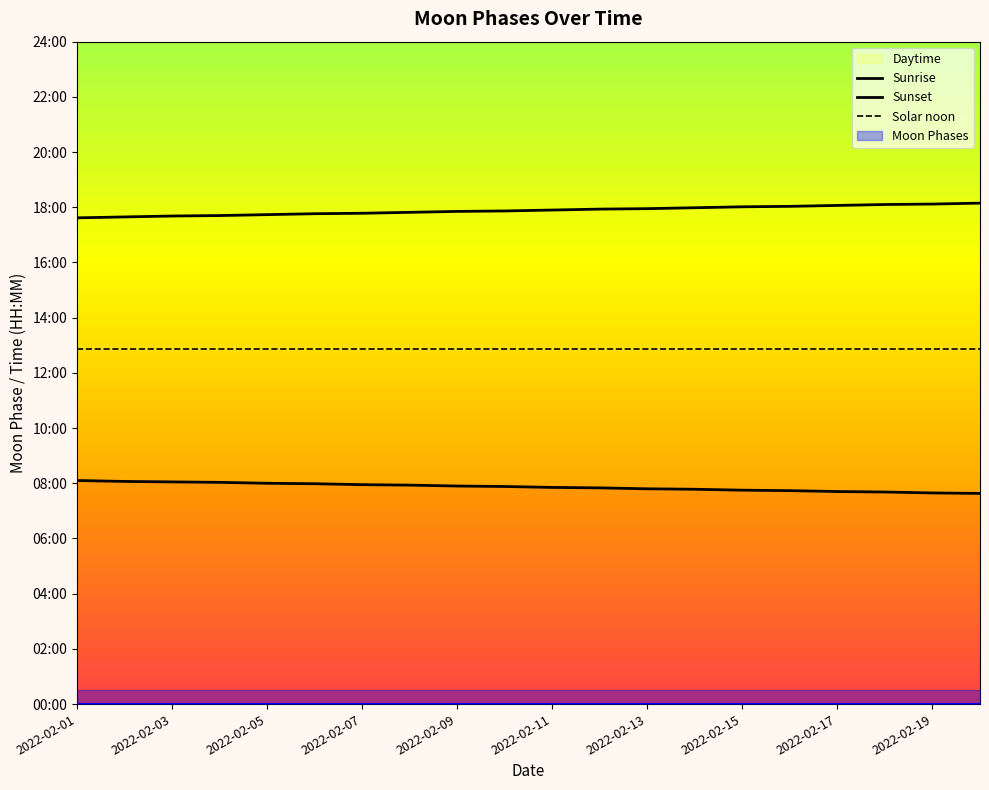

What is the total value across all series at 2022-02-03?

2316